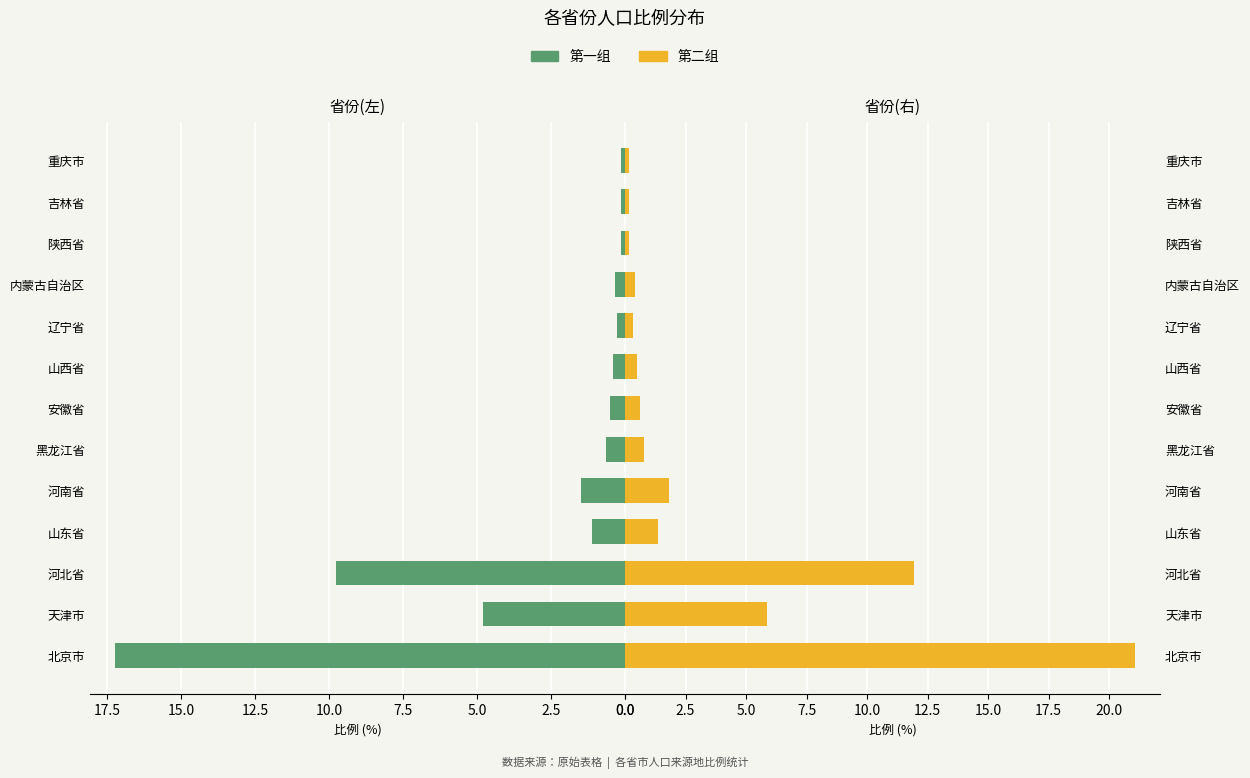

List the series in order of their overall mean, lowest first.

第一组（左）, 第二组（右）